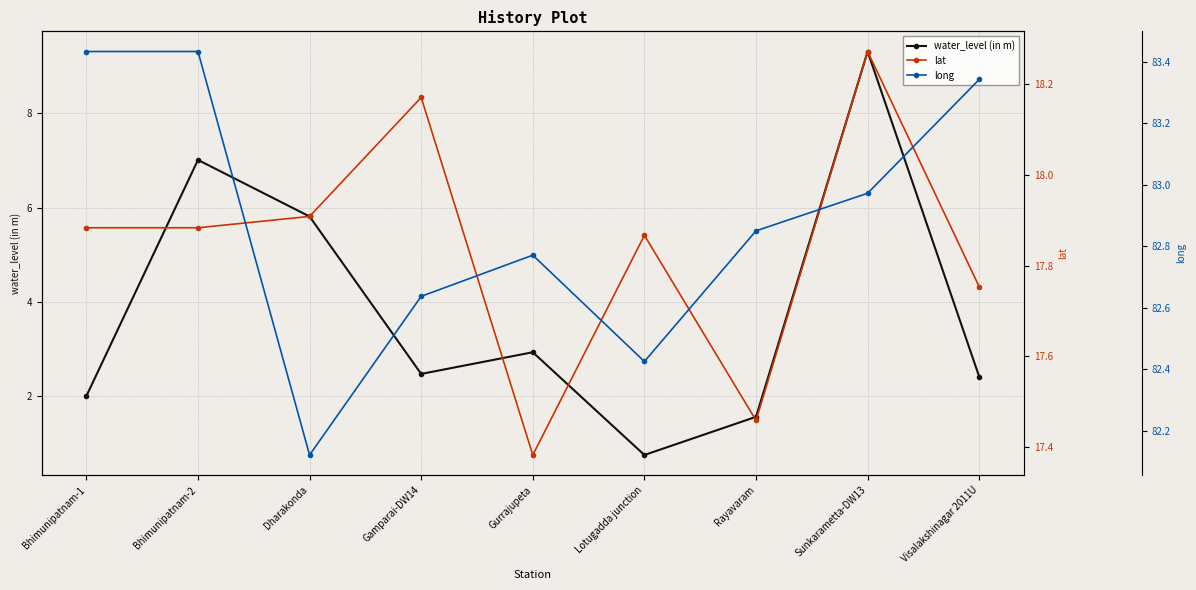

Is the value of long at Rayavaram greater than the value of water_level (in m) at Lotugadda junction?

Yes